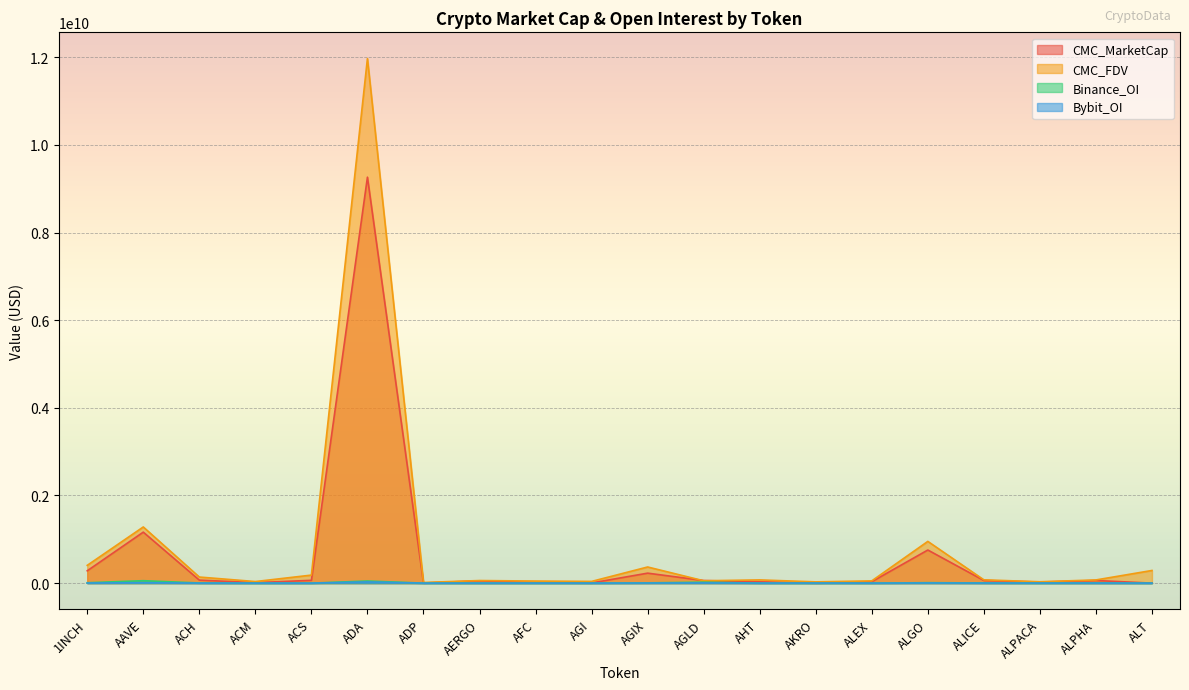

Which series has the largest total across all categories?

CMC_FDV